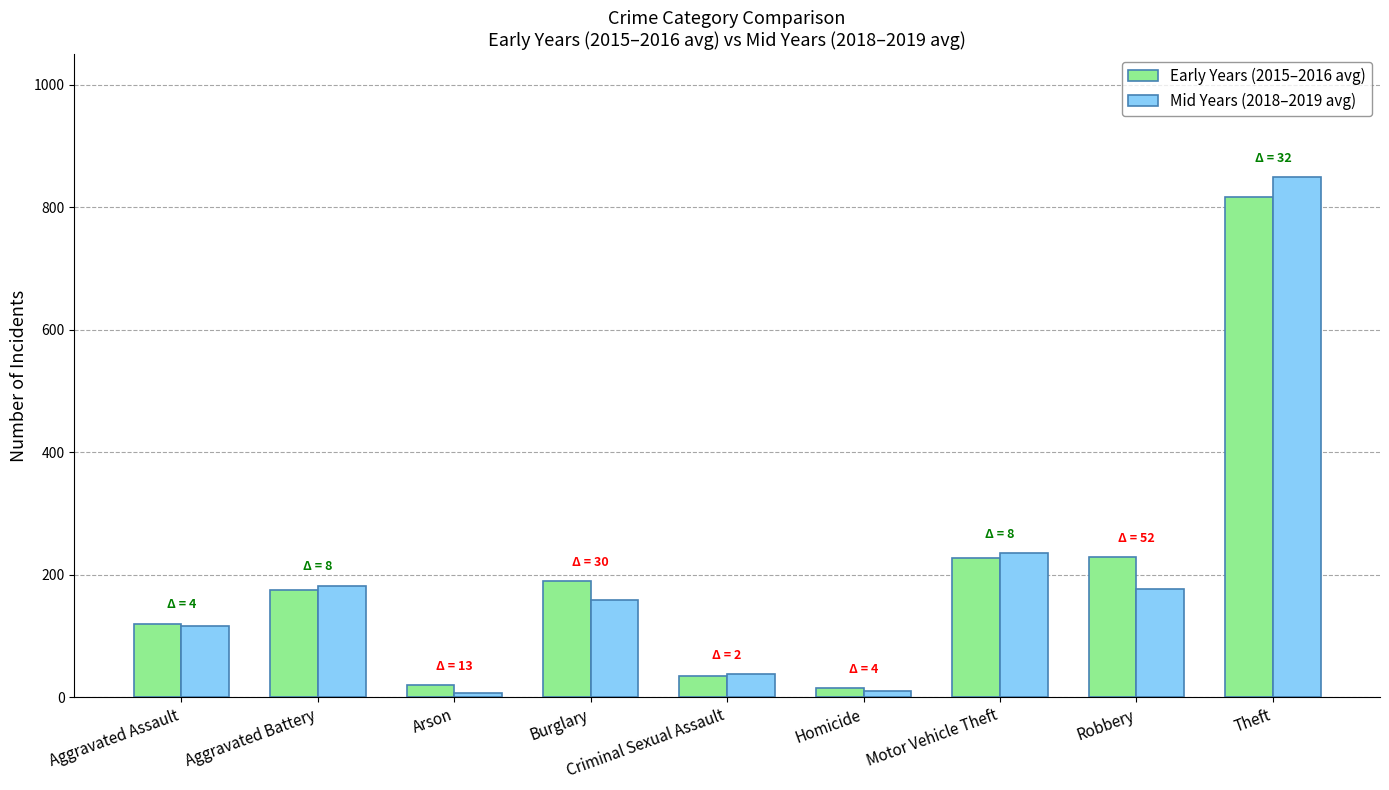

What is the difference between the Mid Years (2018–2019 avg) values at Aggravated Battery and Theft?

666.0